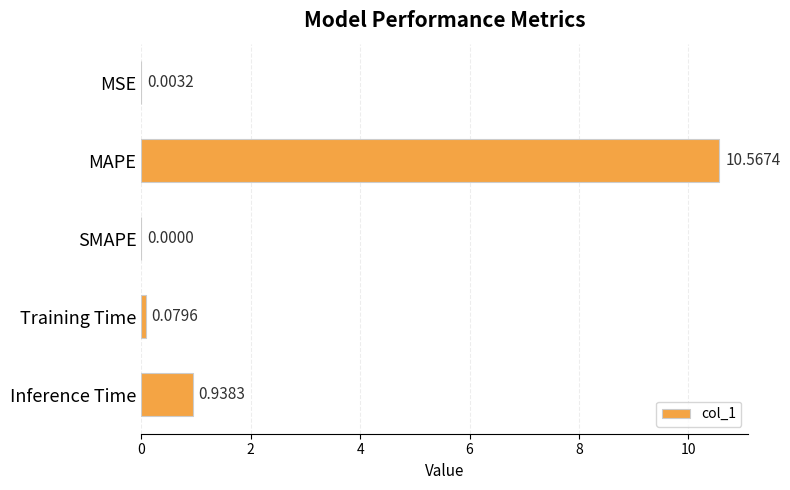

Which label corresponds to the largest value in the chart?

MAPE